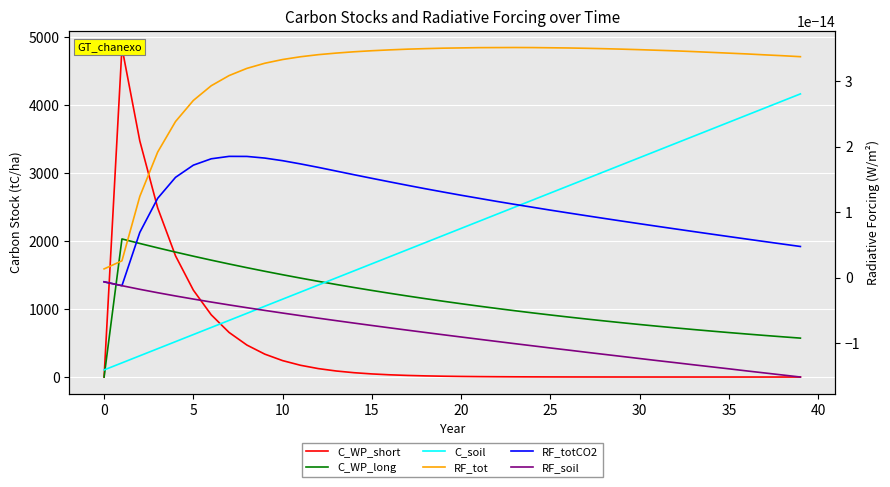

The RF_soil series shows -0.0 at 22. True or false?

False